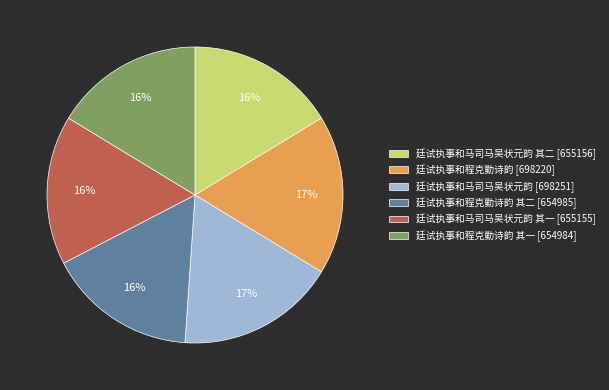

To the nearest percent, what is the combined percentage of 廷试执事和马司马吴状元韵 [698251] and 廷试执事和程克勤诗韵 其一 [654984]?

34%